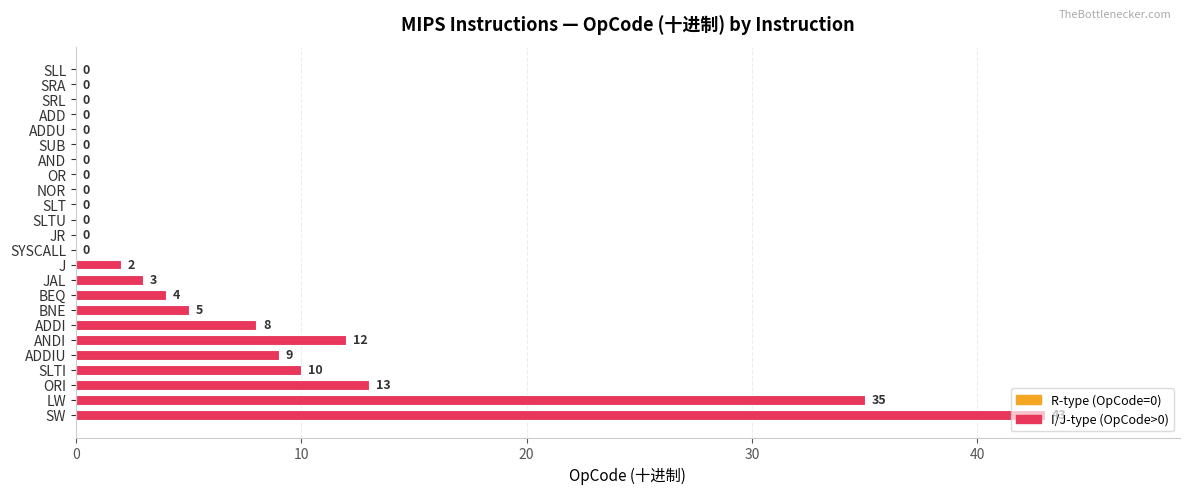

The value at SLT is 30. True or false?

False